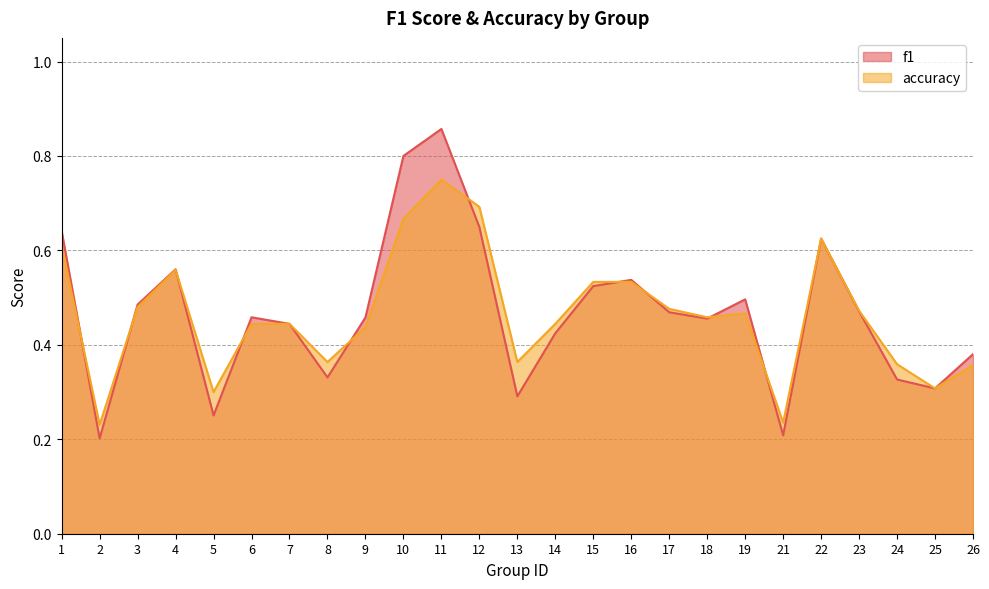

How many interior local valleys does the f1 series have?

7